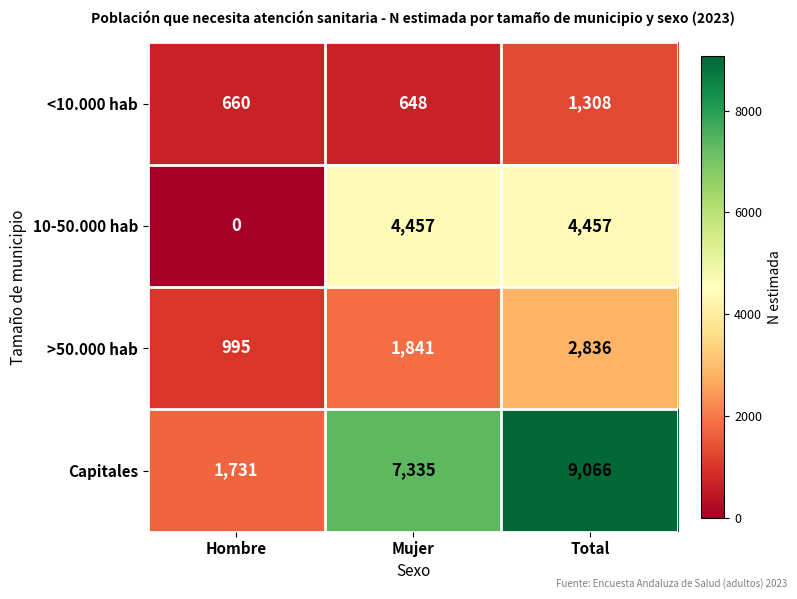

At which category is the sum across all series the highest?

Total